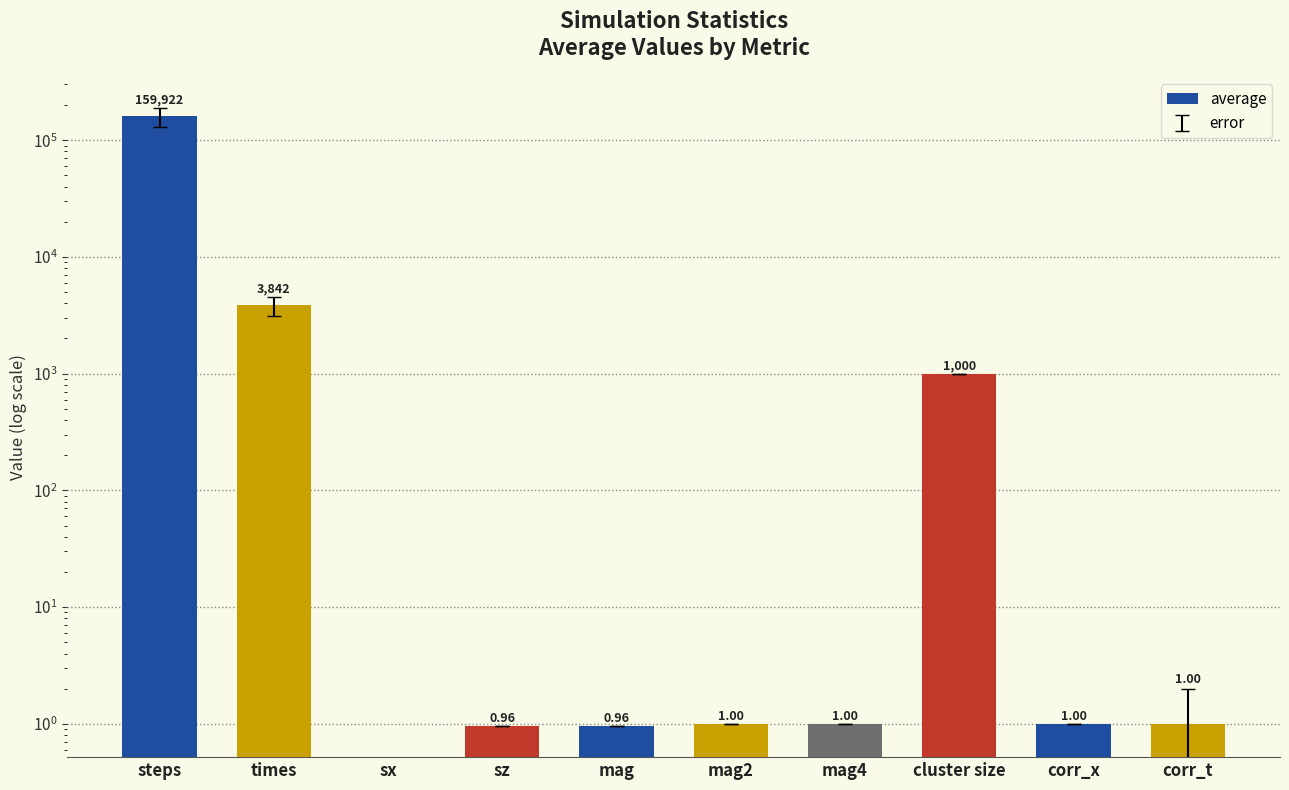

Are the bars grouped side by side (vs. stacked)?

No